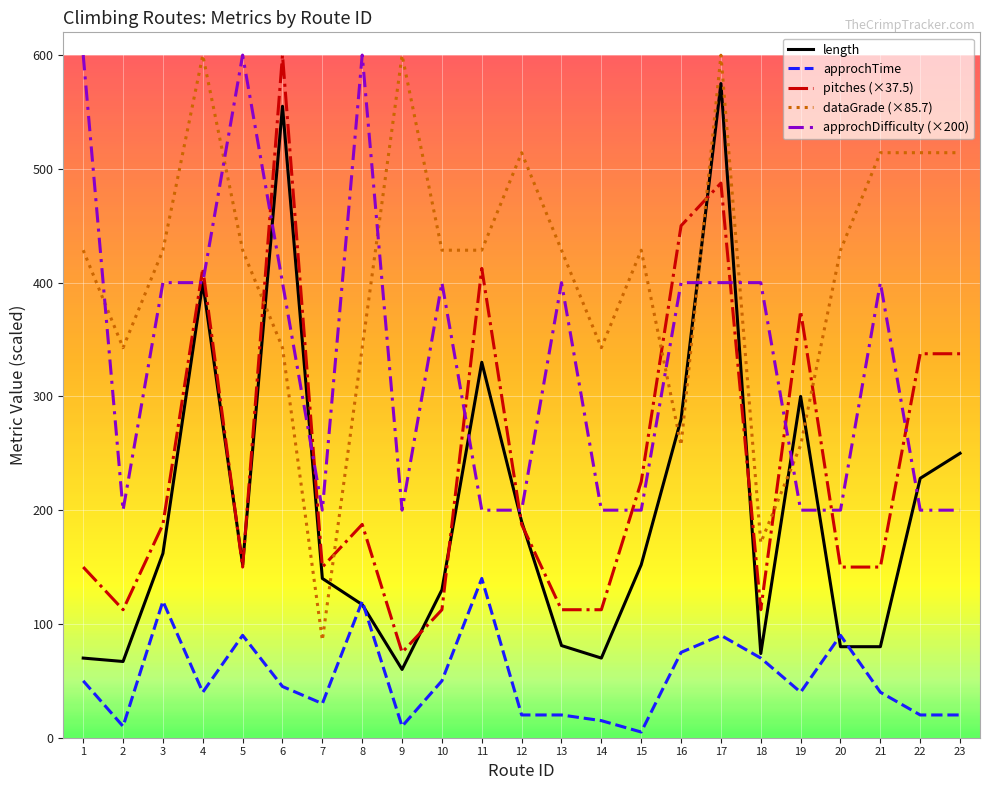

True or false: pitches (×37.5) and approchTime cross at least once.

False